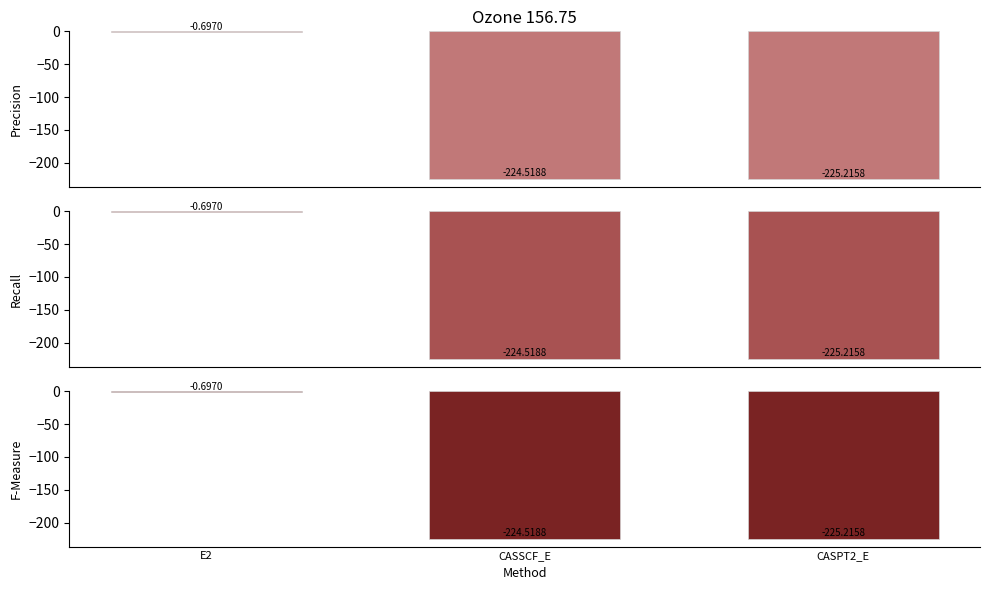

Which label corresponds to the smallest value in the chart?

CASPT2_E